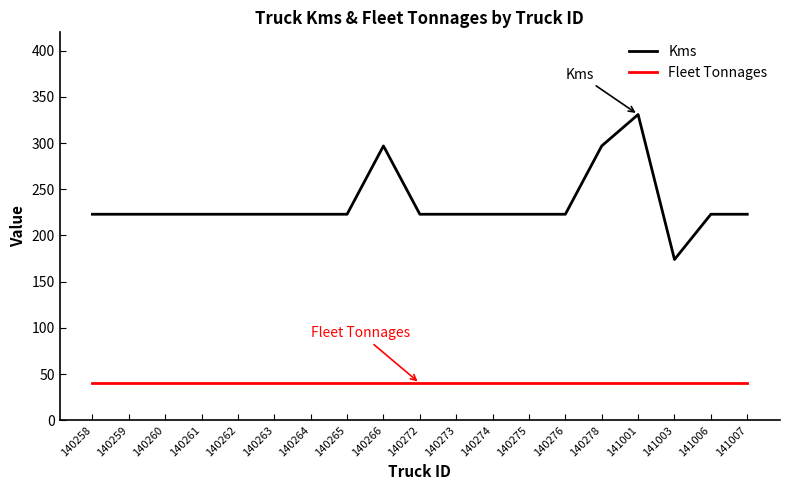

What is the total value across all series at 140273?

263